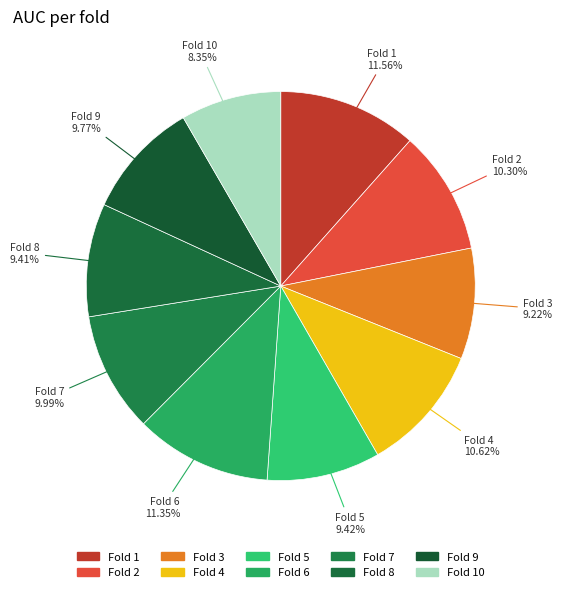

To the nearest percent, what is the difference between the largest and smallest slice percentages?

3%